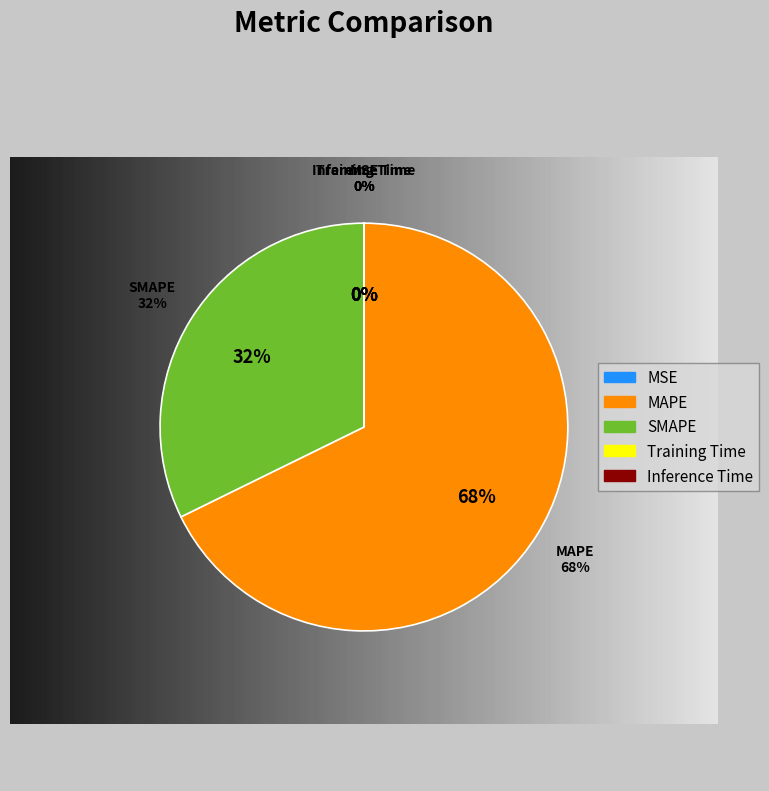

To the nearest percent, what is the difference between the SMAPE and MSE slice percentages?

32%